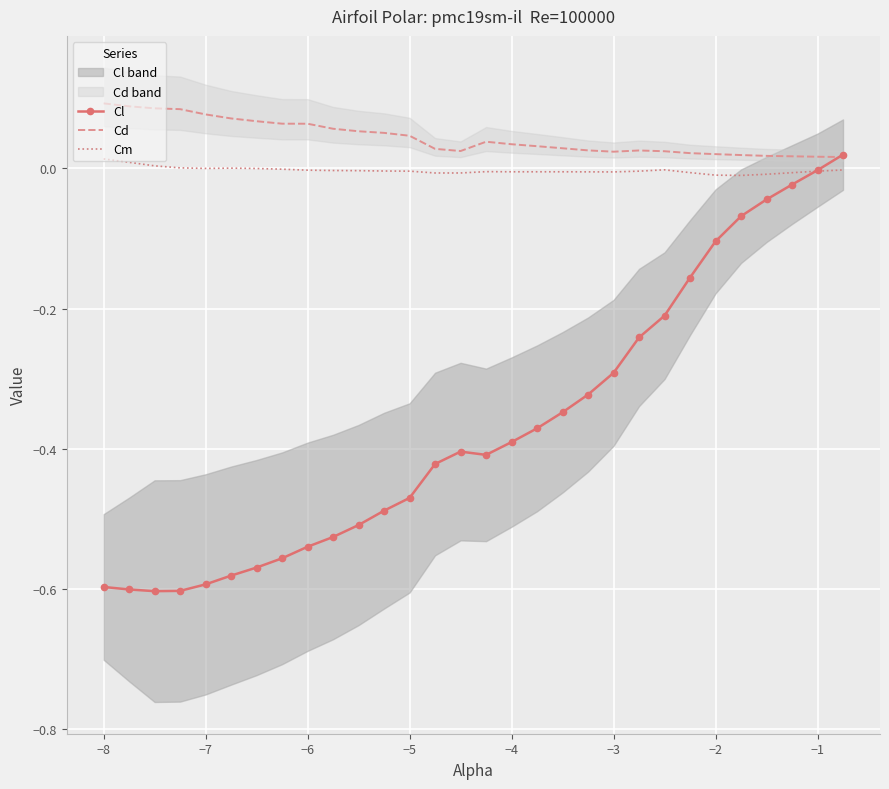

Is the value of Cl at −5 greater than the value of Cm at −7?

No